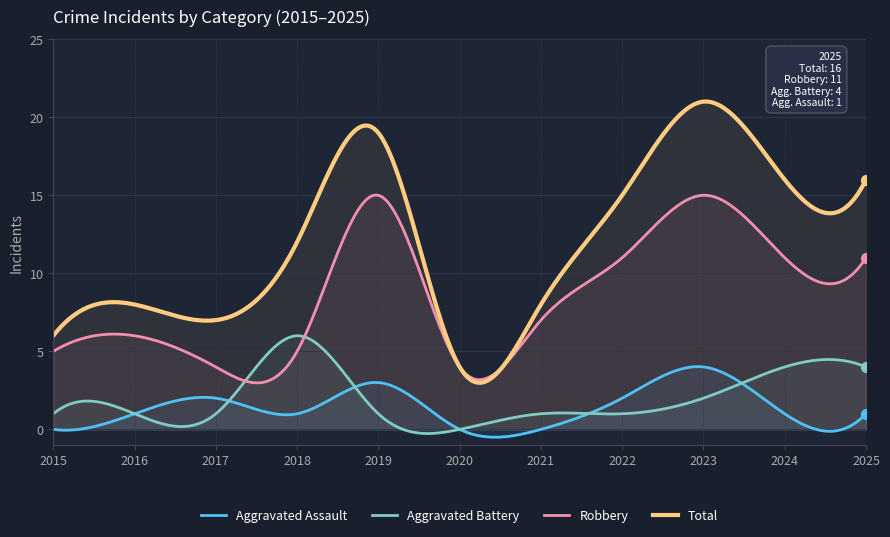

Is the value of Total at 2022 greater than the value of Aggravated Battery at 2020?

Yes